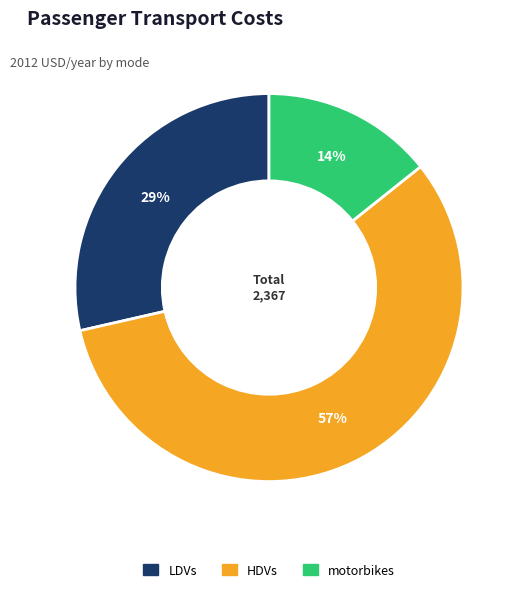

Is there a majority slice in this chart?

Yes